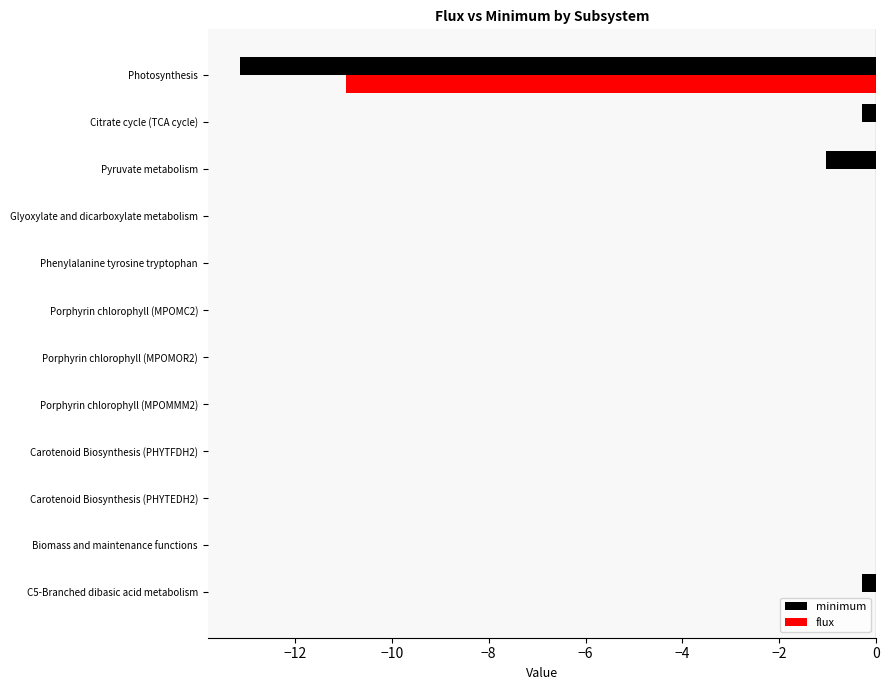

What are all the series names shown in the legend?

minimum, flux